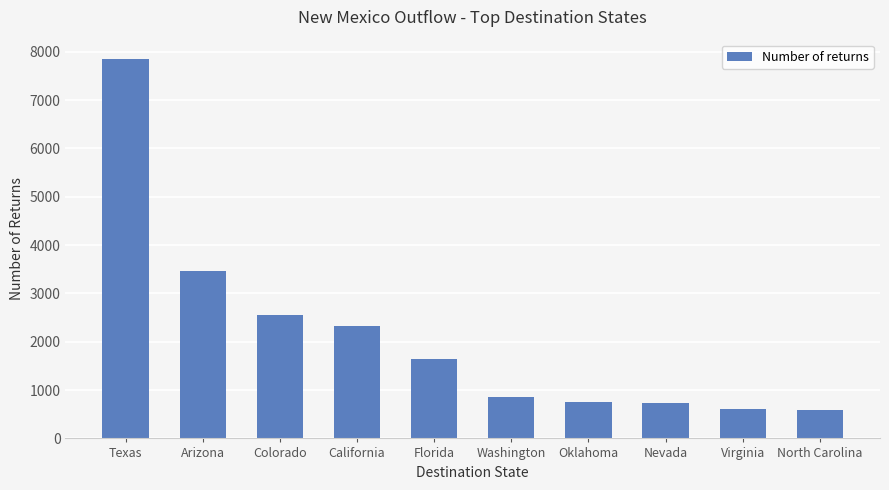

What is the label of the 8th bar from the left?

Nevada